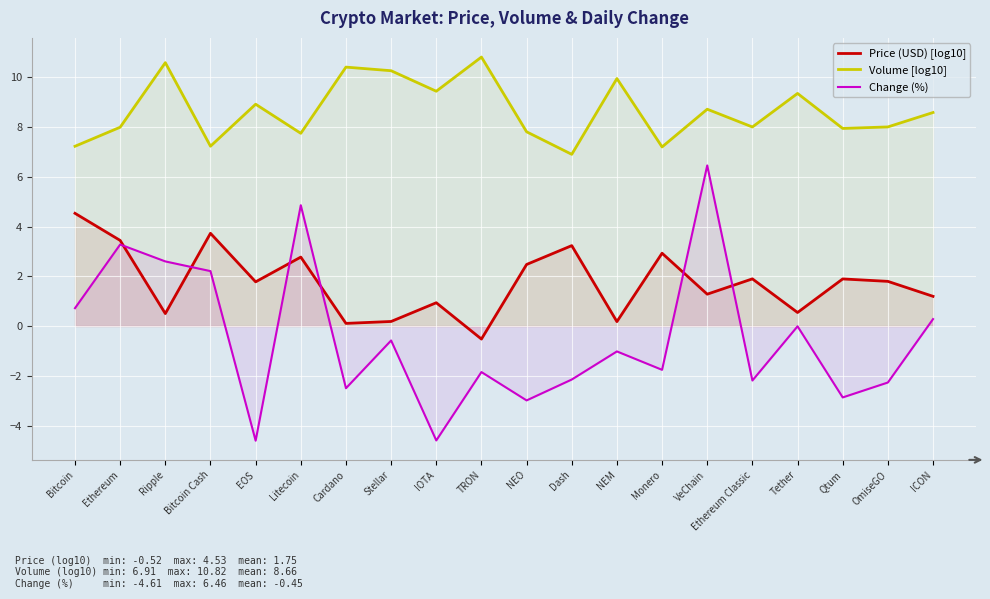

What is the difference between the highest and lowest values at ICON?

8.3